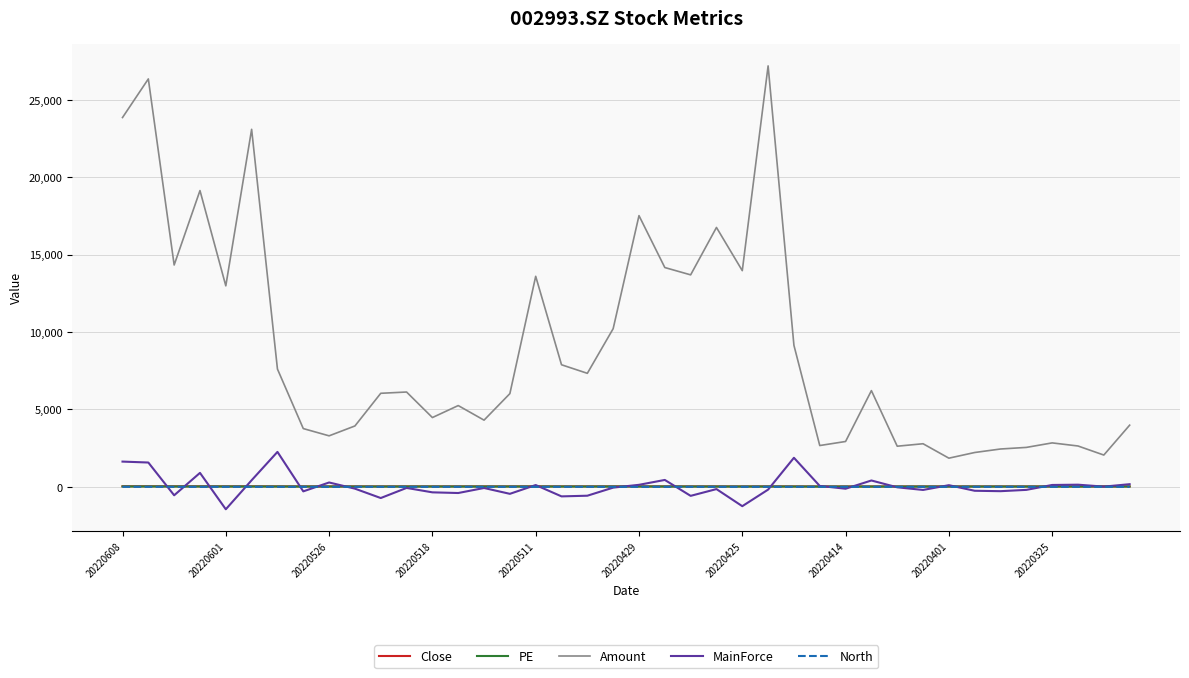

What is the lowest value of the MainForce series?

-1450.4